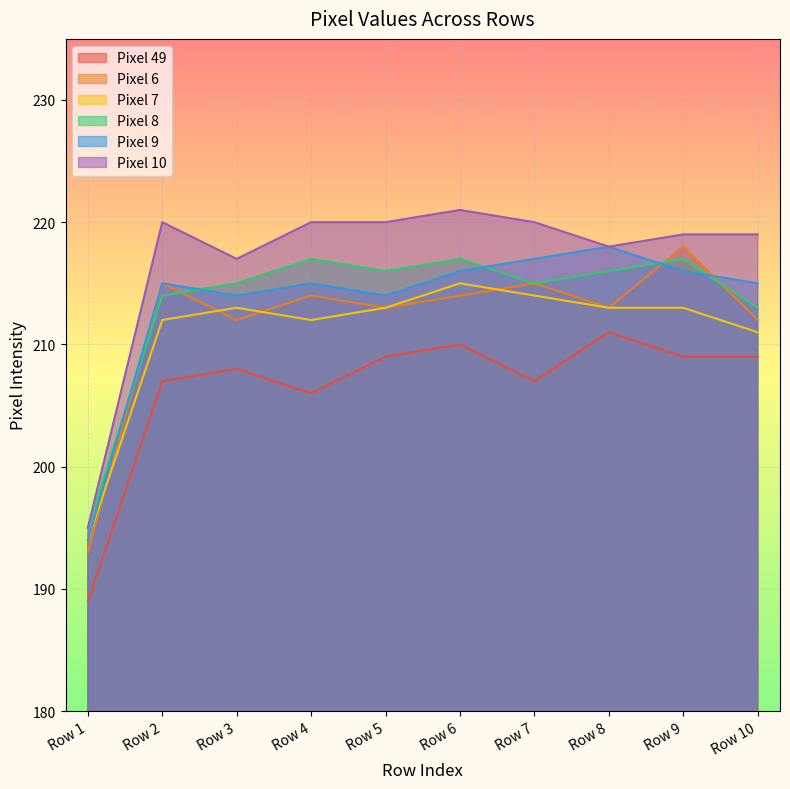

List the labels in order of Pixel 10 value, smallest first.

Row 1, Row 3, Row 8, Row 9, Row 10, Row 2, Row 4, Row 5, Row 7, Row 6